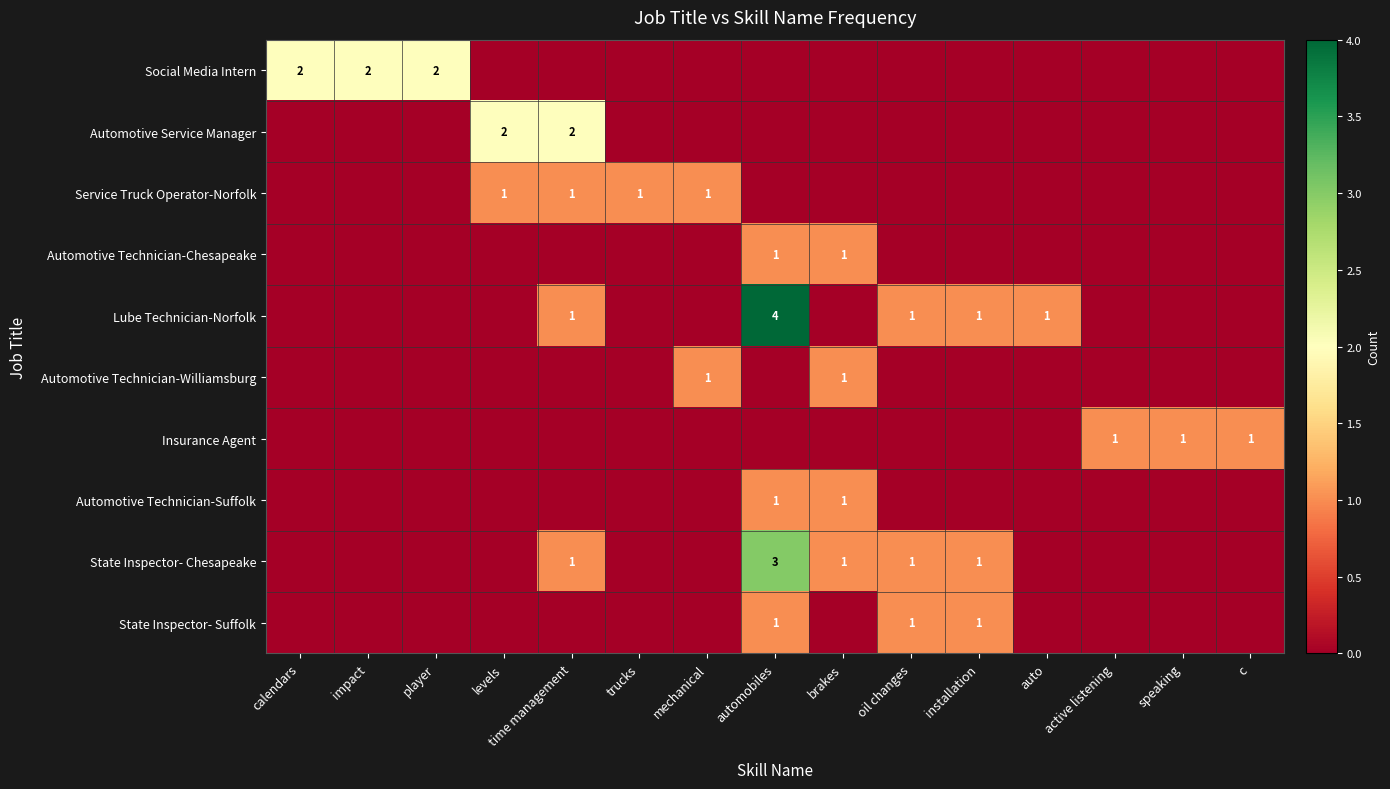

At how many categories does at least one series exceed 1?

6